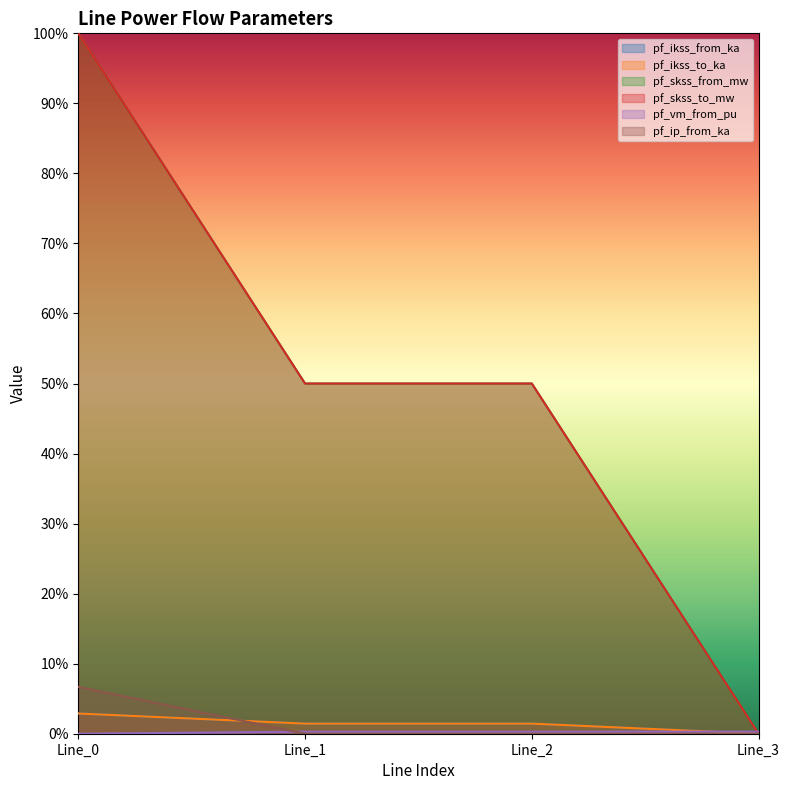

Does the chart display data point markers on the line(s)?

No